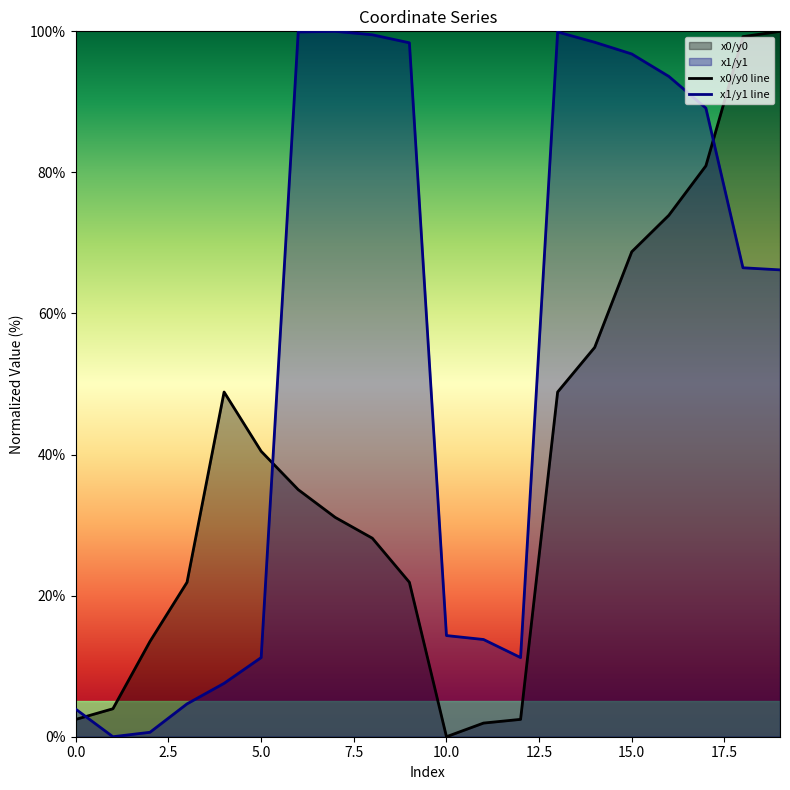

What is the average value of the x0/y0 line series?

38.9